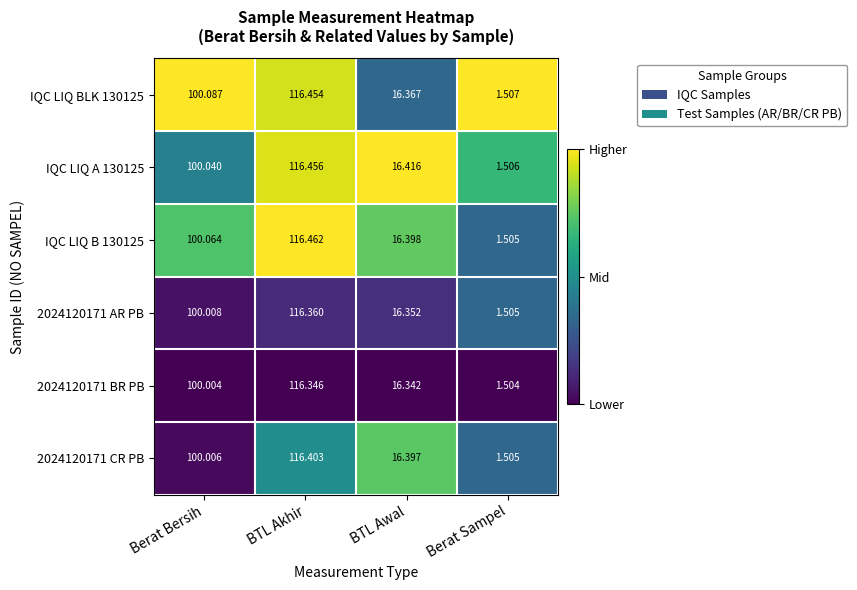

Is the value of IQC LIQ A 130125 at Berat Sampel greater than the value of 2024120171 AR PB at BTL Akhir?

No